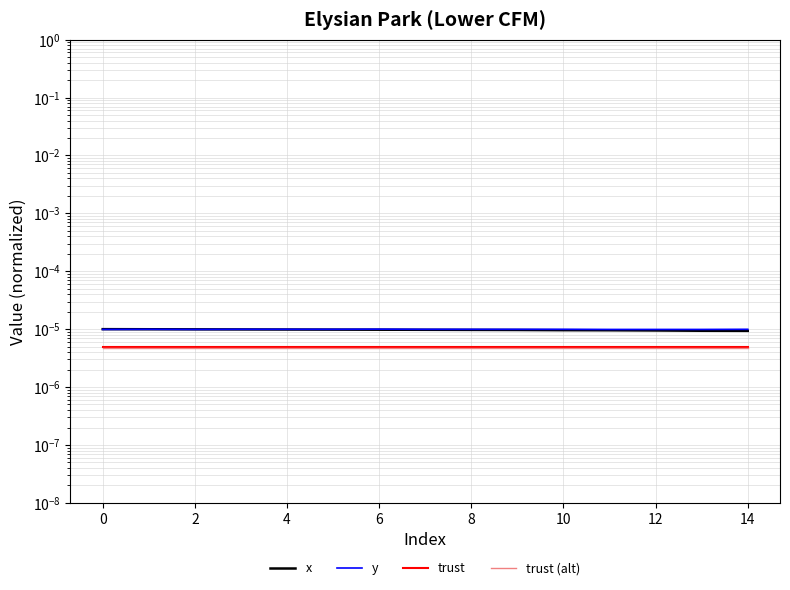

Which series has the largest range (max minus min)?

x